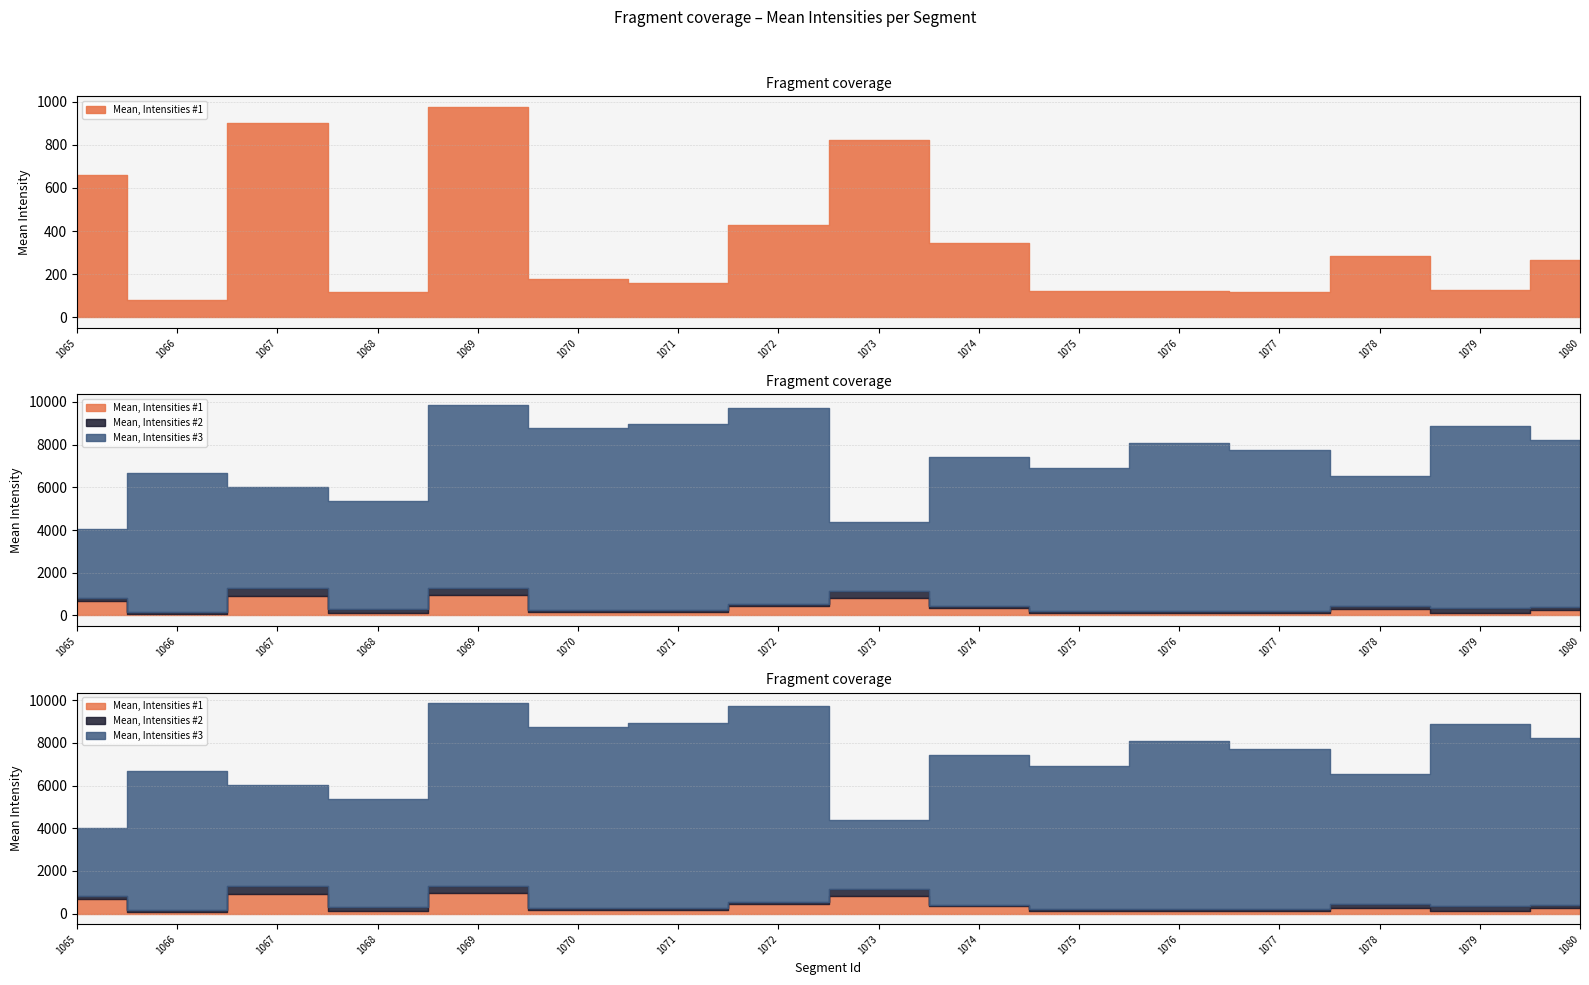

At 1069, list the series in order from smallest to largest.

Mean, Intensities #2, Mean, Intensities #1, Mean, Intensities #3